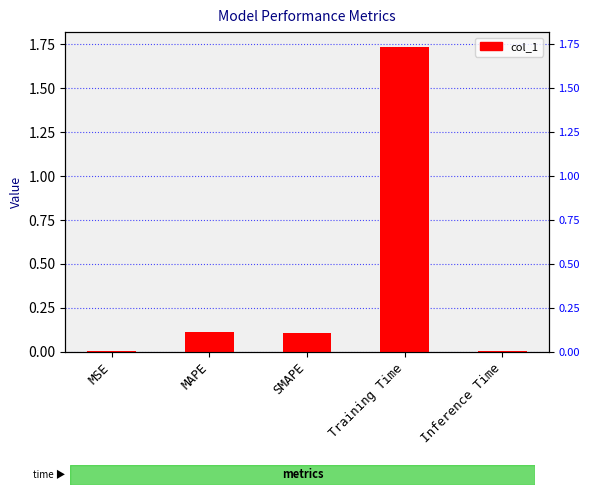

Which has a higher value, SMAPE or Inference Time?

SMAPE